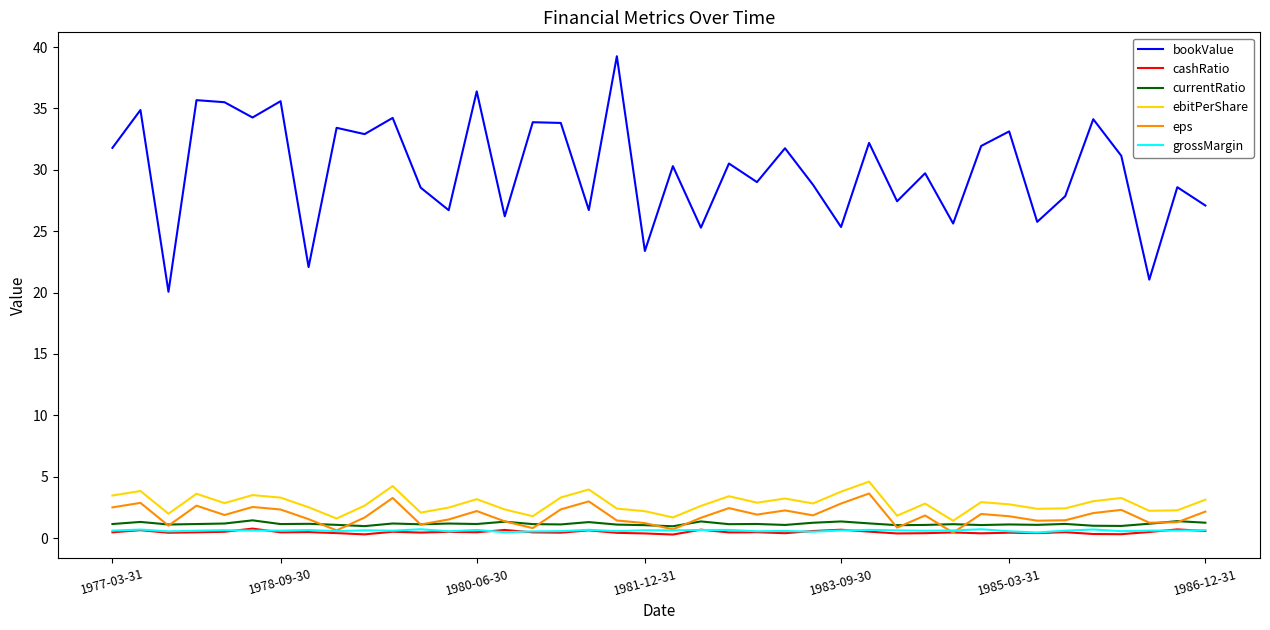

Is this an area chart (filled region under the line)?

No